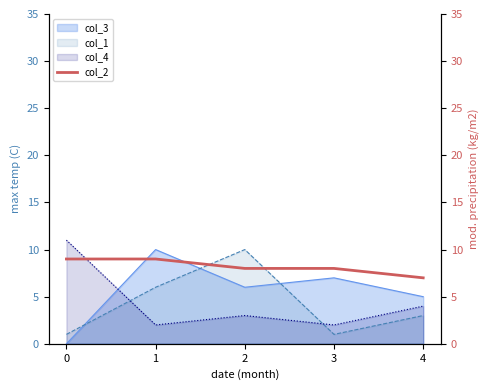

Which series ends up on top after the final intersection of col_1 and col_4?

col_4